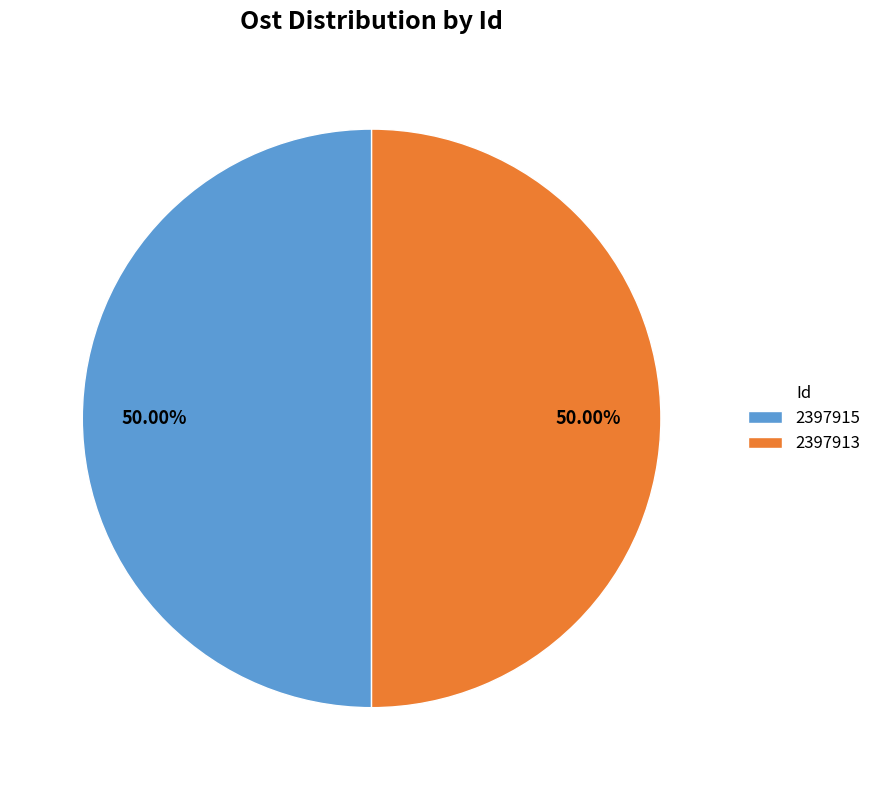

What is the ratio of the value at 2397915 to the value at 2397913?

1.0